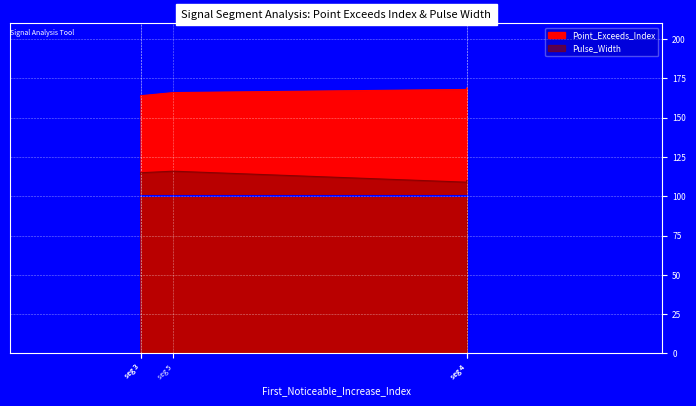

What is the sum of the Point_Exceeds_Index values at signal segment 3 and signal segment 5?

330